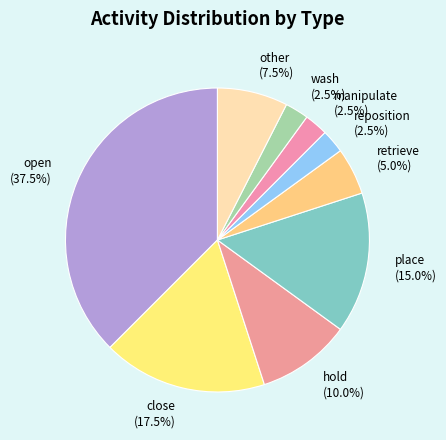

To the nearest percent, what is the difference between the largest and smallest slice percentages?

35%